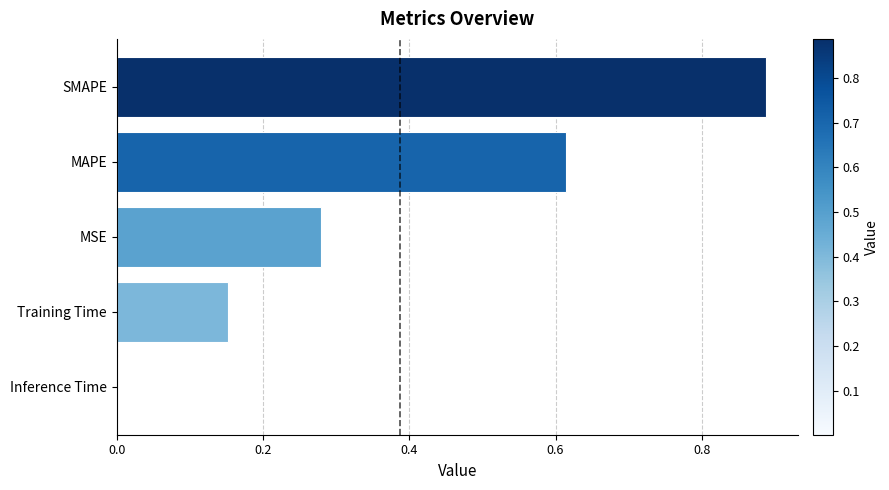

Between MAPE and SMAPE, which is larger?

SMAPE